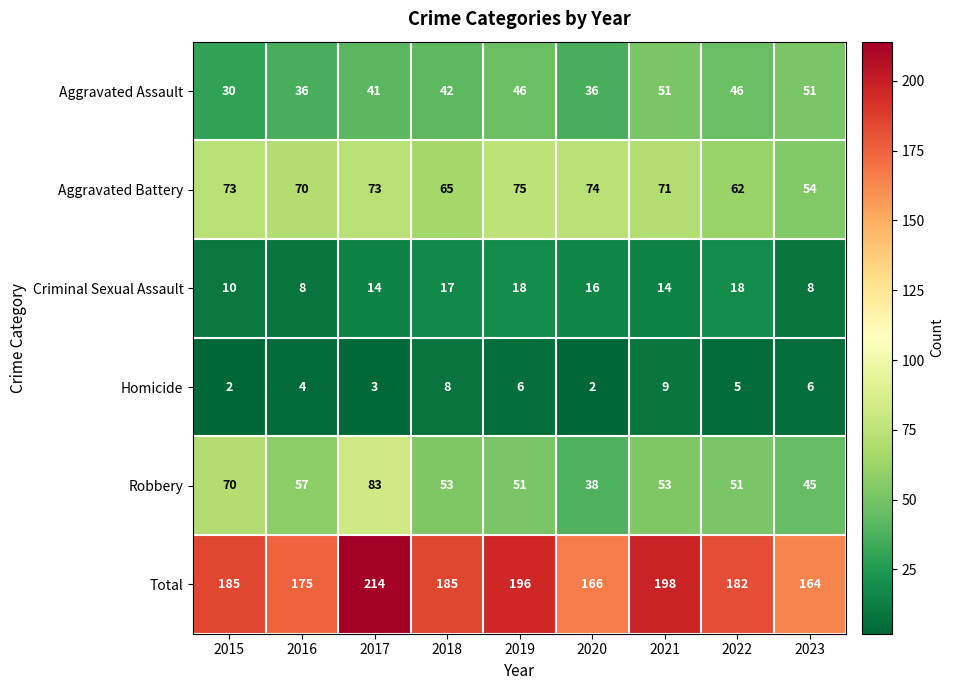

What is the sum of the Criminal Sexual Assault values at 2020 and 2021?

30